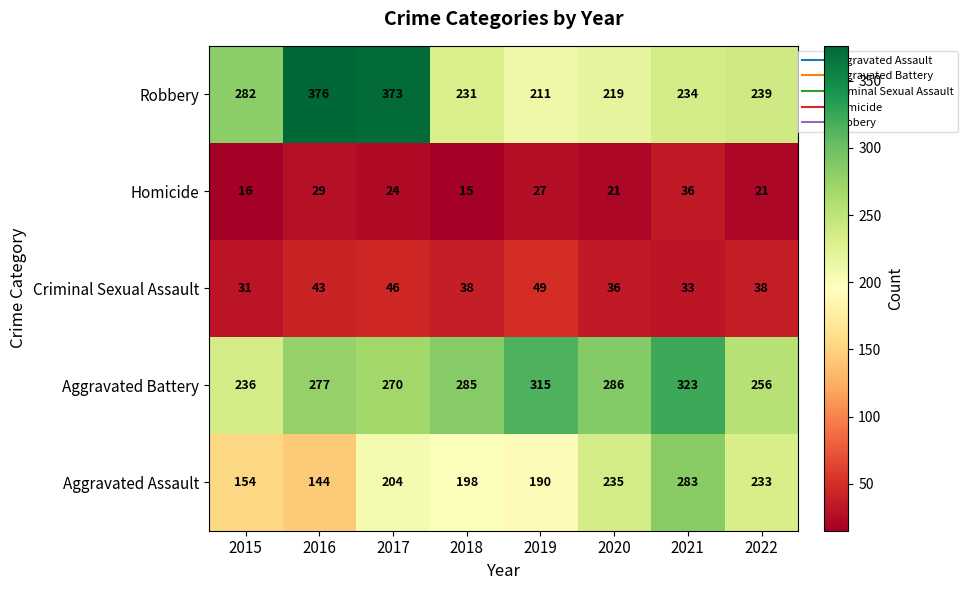

How many categories are shown in the chart?

8